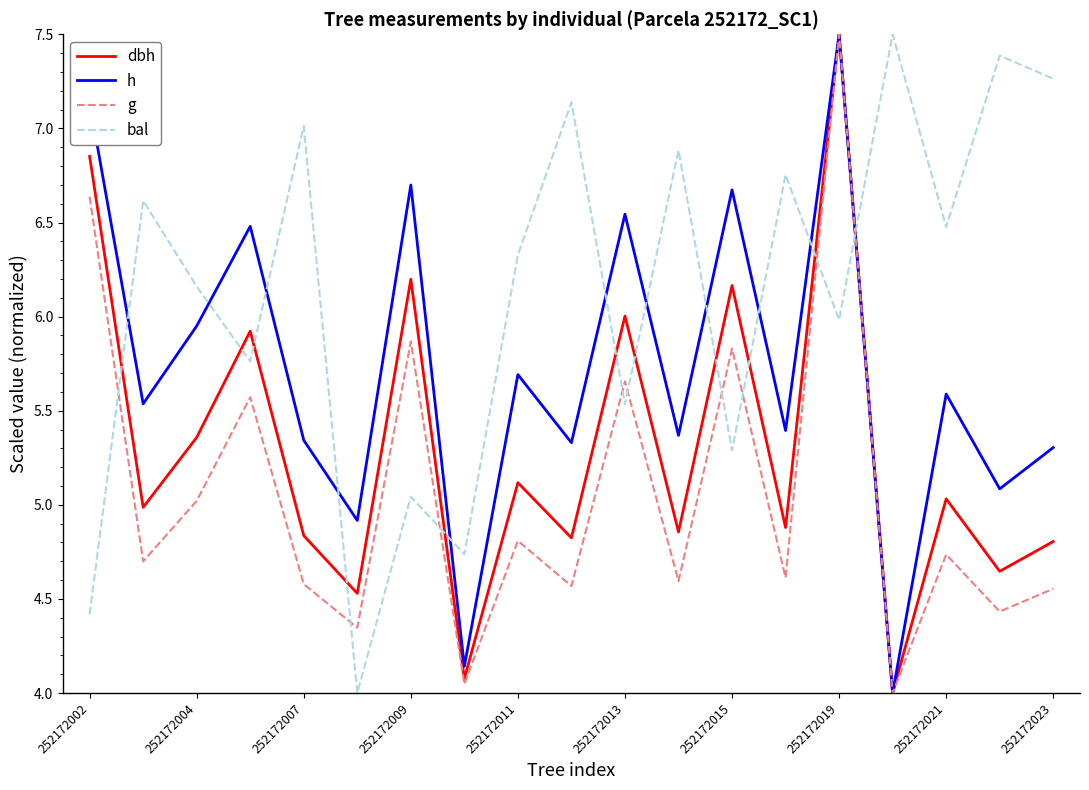

How many values in the h series are below 5?

3